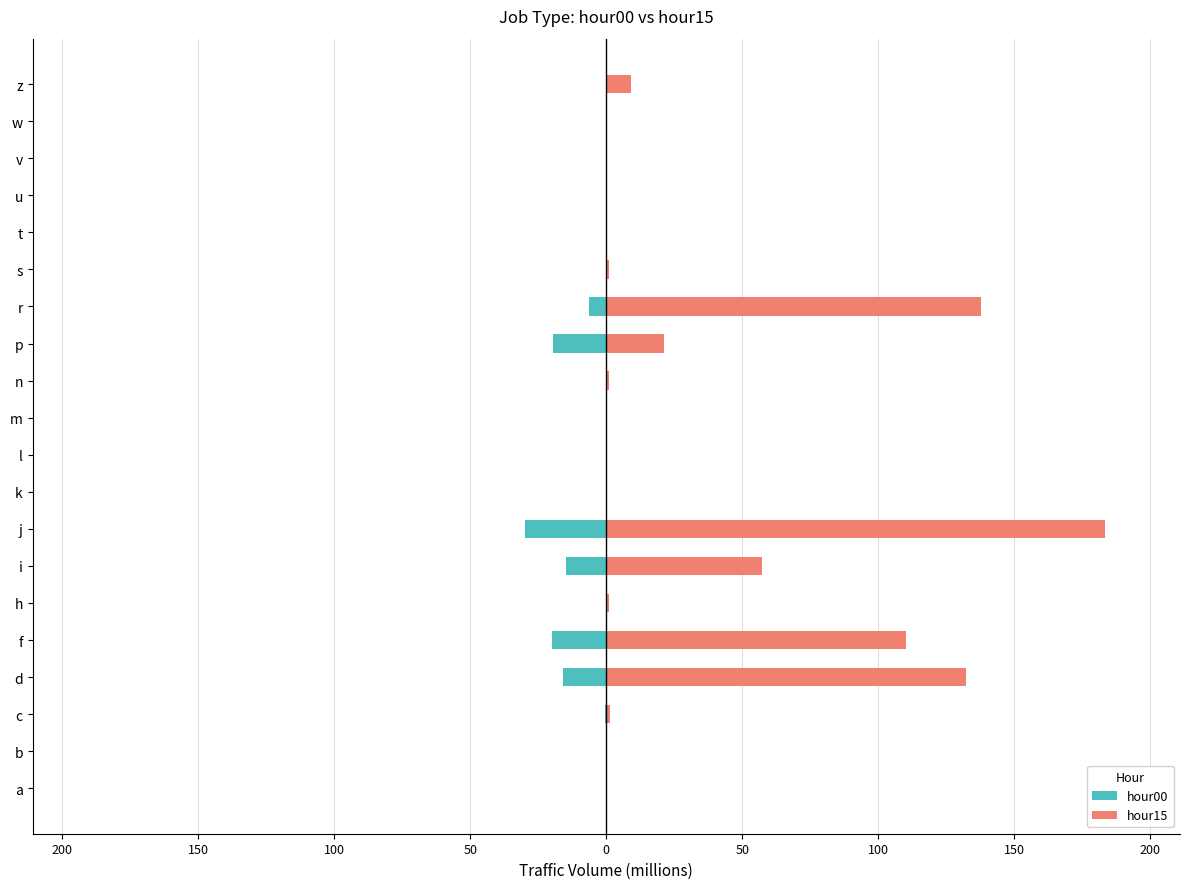

What is the sum of all hour00 values?

-108.0